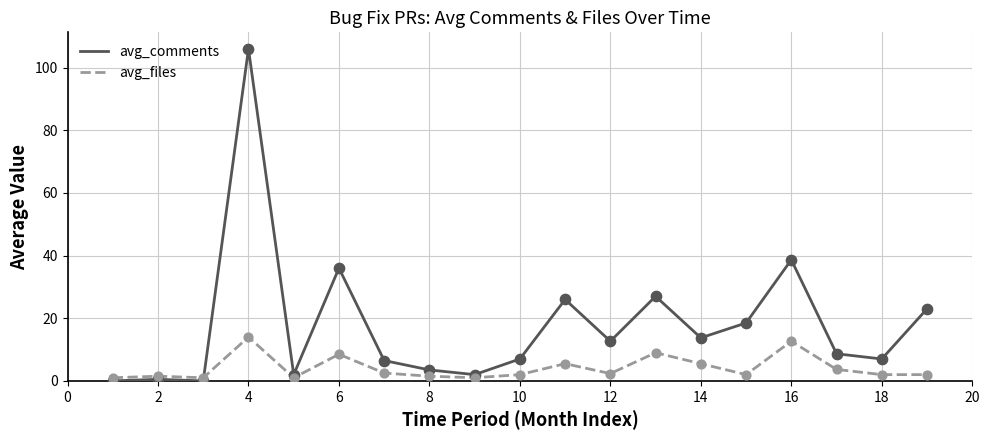

Which series has the largest total across all categories?

avg_comments